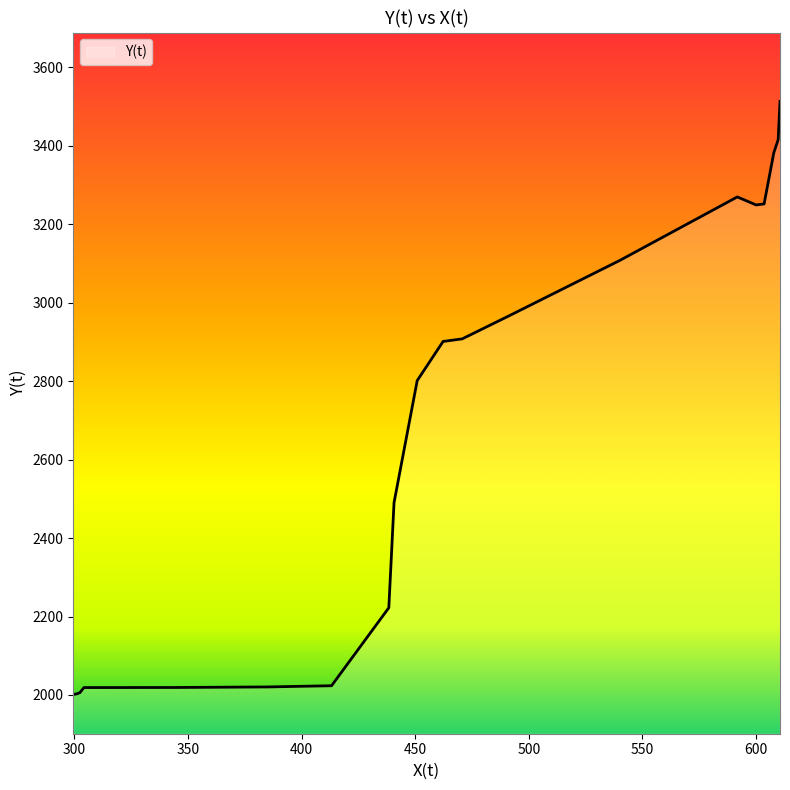

What is the minimum value shown in the chart?

2001.2